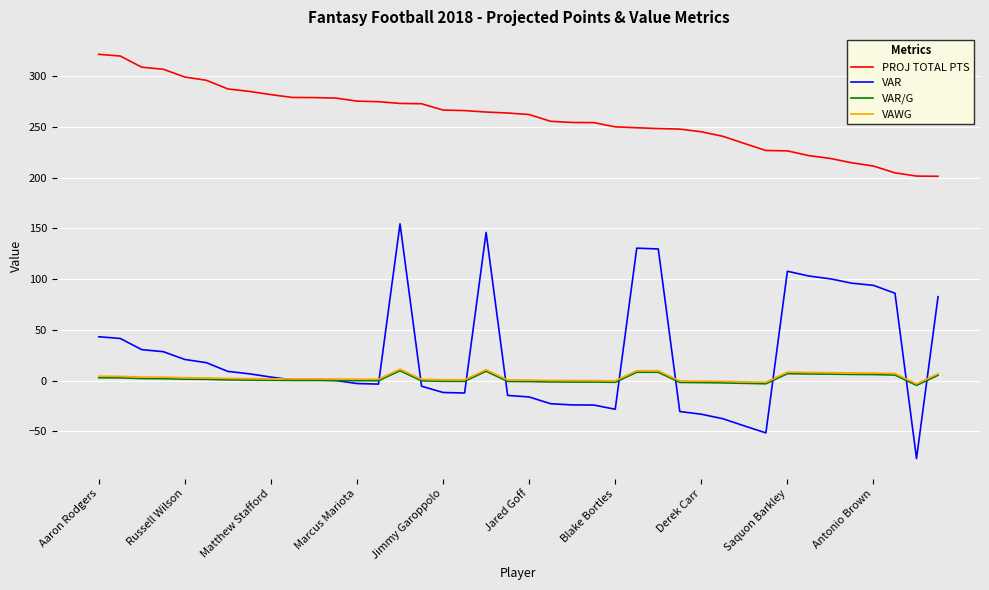

True or false: VAR and PROJ TOTAL PTS cross at least once.

False